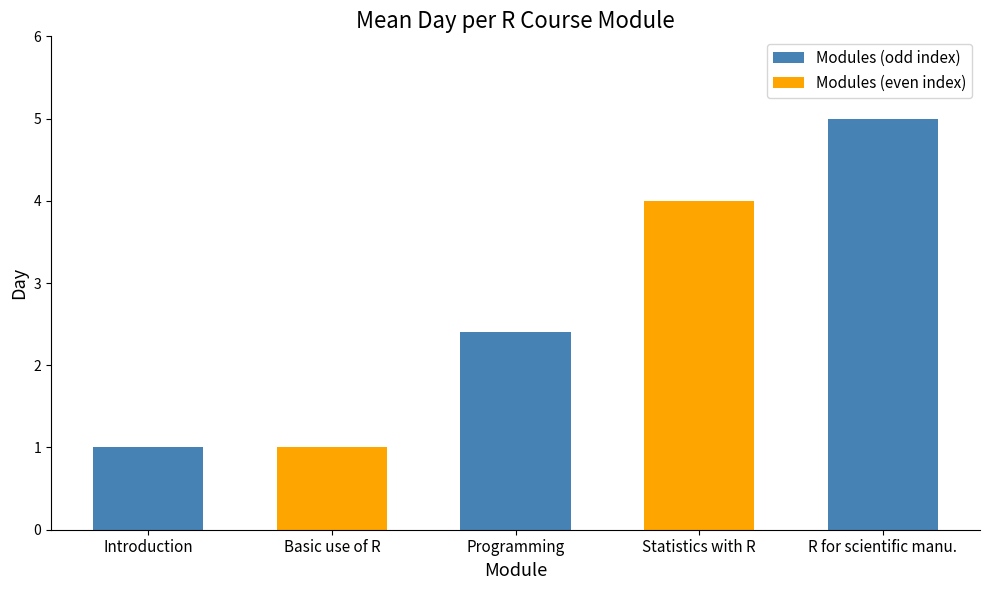

How many values in the Modules (odd index) series are below 2?

1